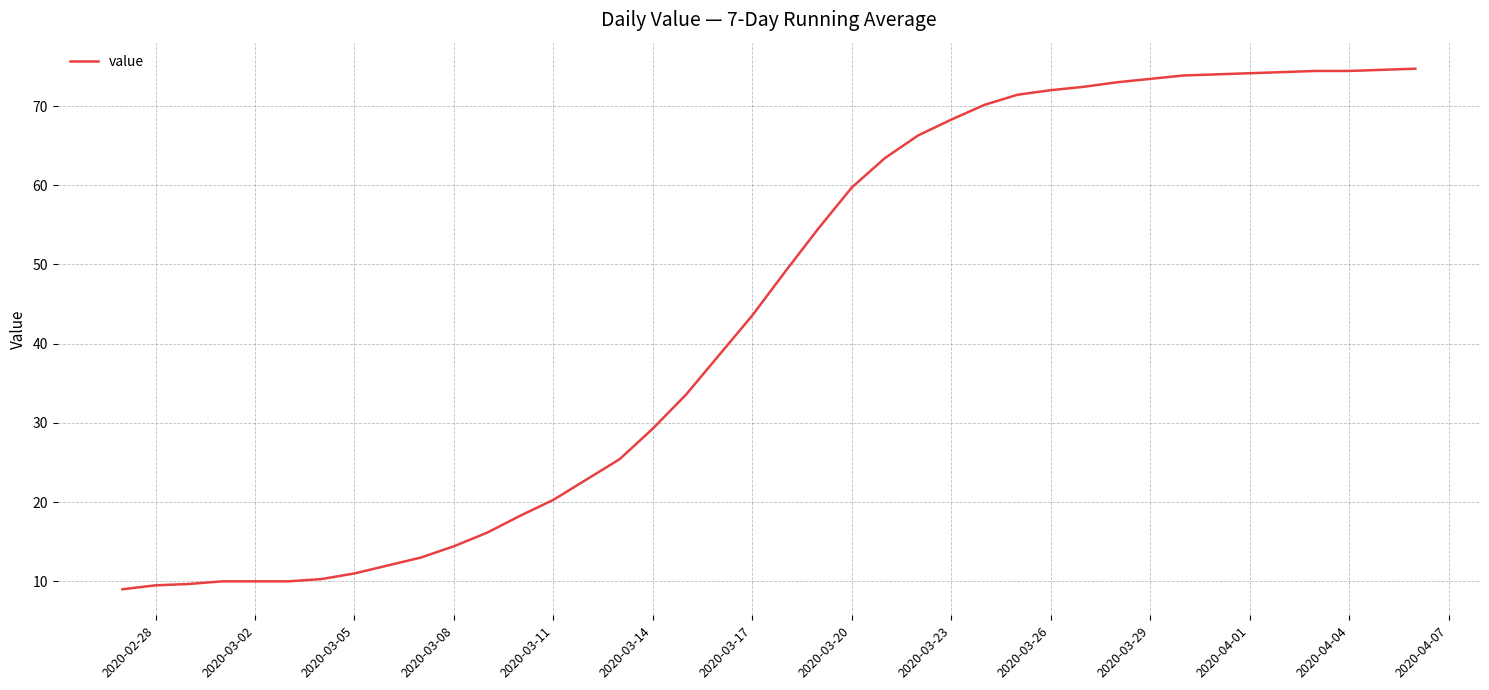

What is the difference between the second highest and second lowest values?

65.1